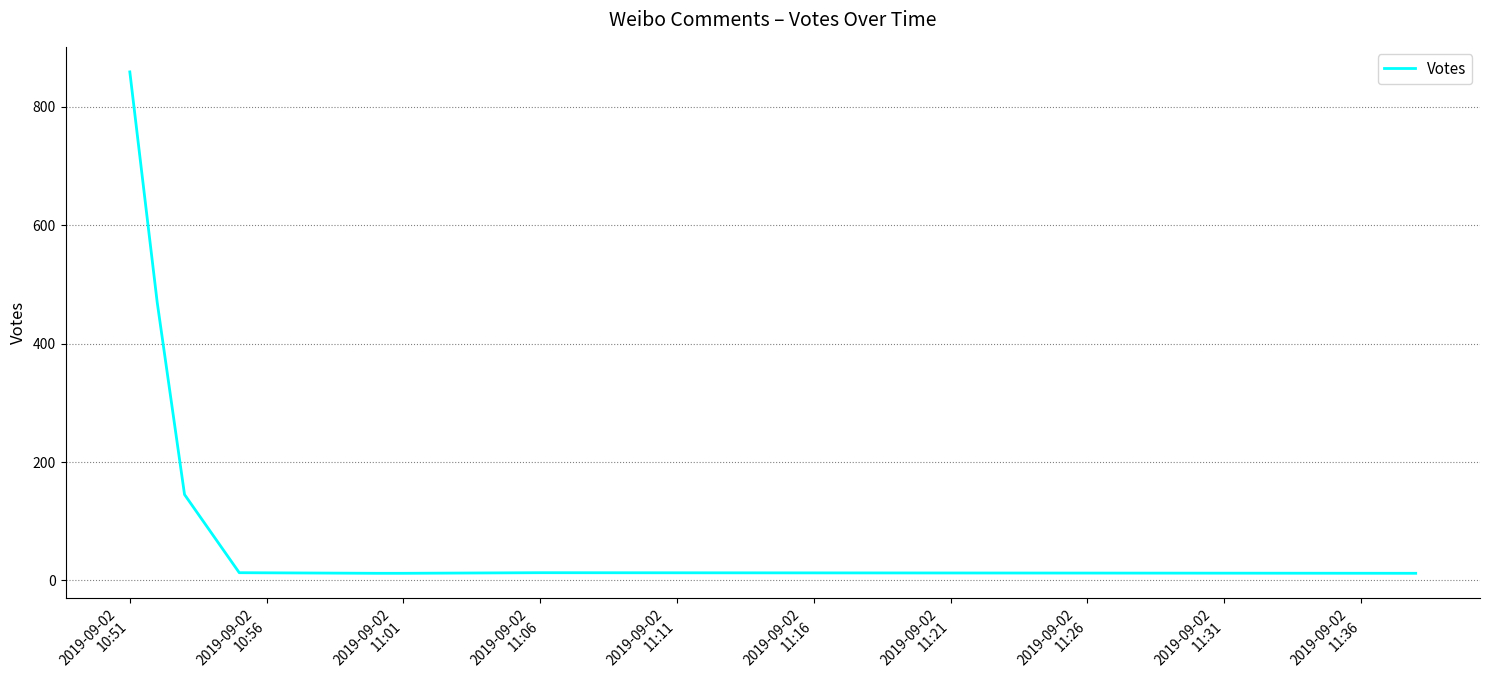

What is the difference between the maximum and minimum values?

847